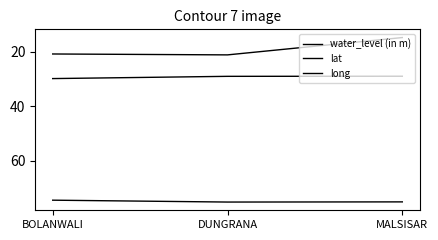

What is the spread (max minus min) of values at BOLANWALI?

53.6